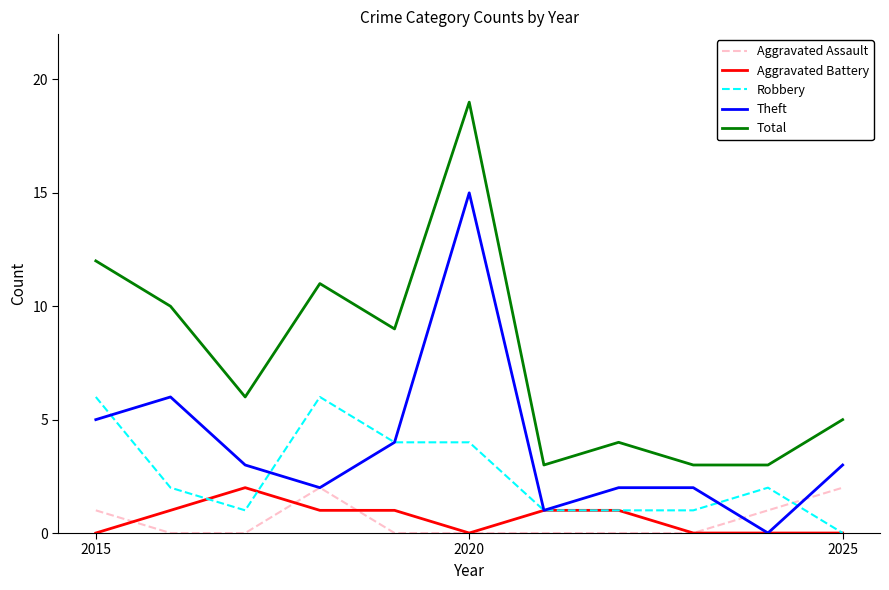

How many lines are shown in the chart?

5